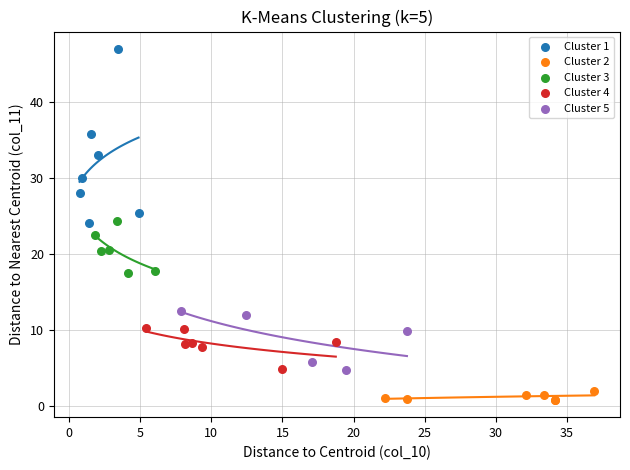

Which series contains the highest Y value?

Cluster 1